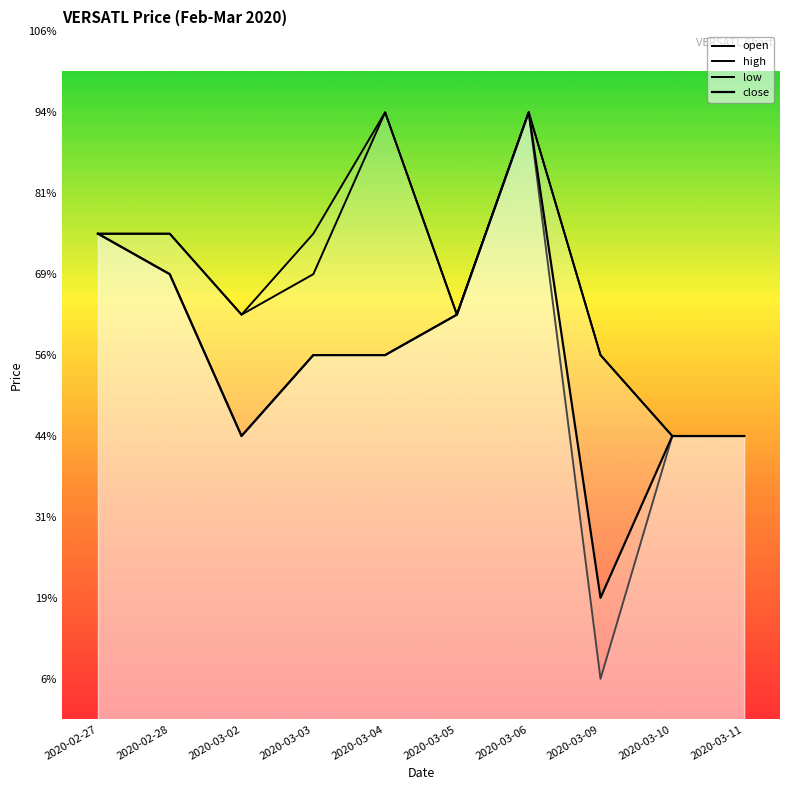

What is the lowest value of the close series?

0.2